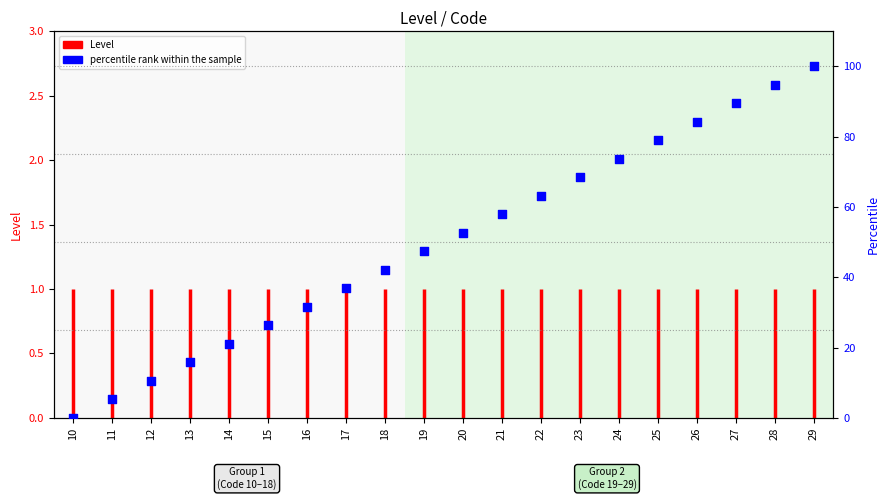

Which has a higher value, 13 or 27?

27